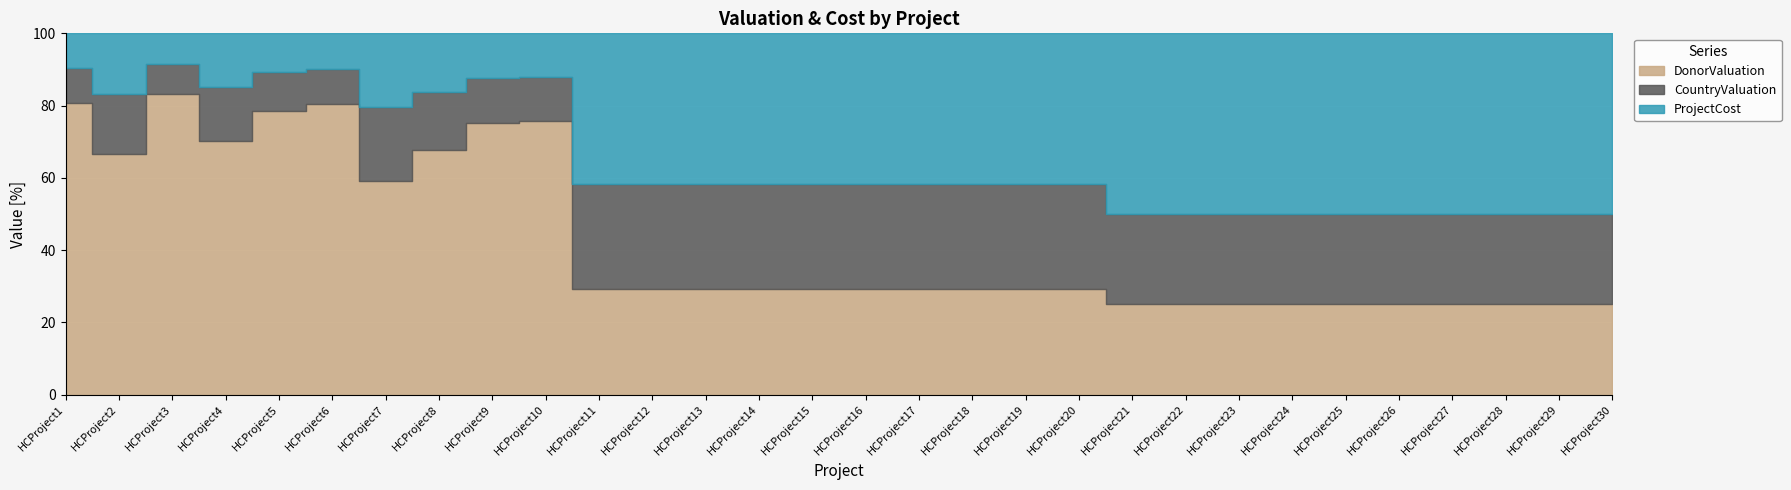

Which series has the largest total across all categories?

DonorValuation